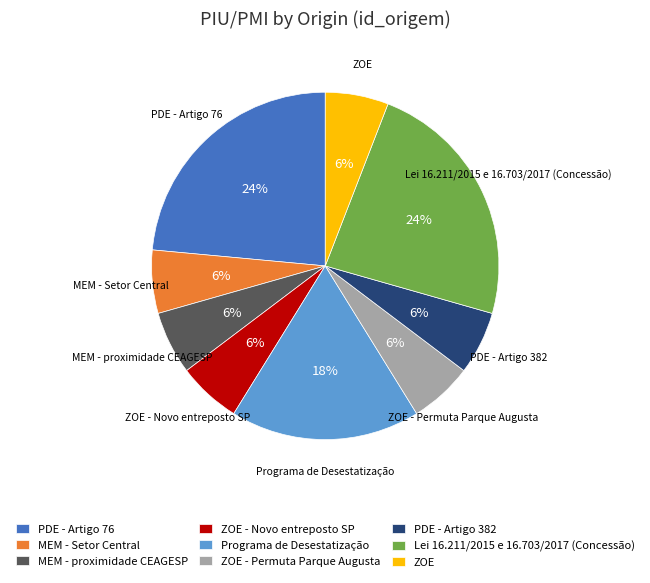

Do PDE - Artigo 76 and MEM - Setor Central together represent more than half of the pie?

No